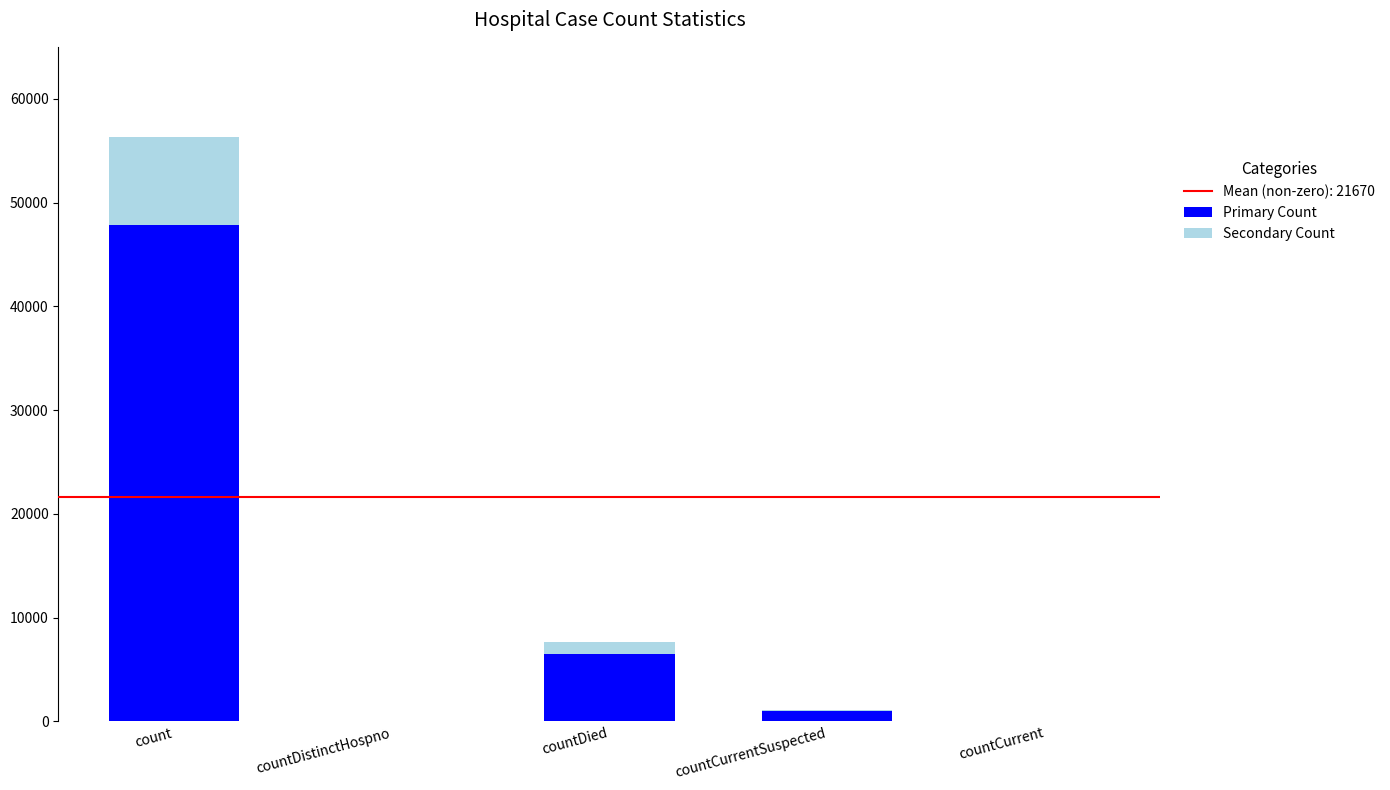

The value of Primary Count at countCurrent is -28160.3. True or false?

False